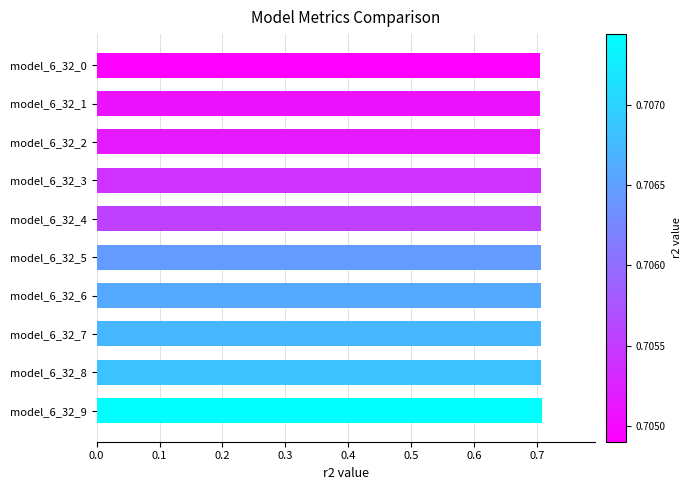

What is the smallest value displayed?

0.7